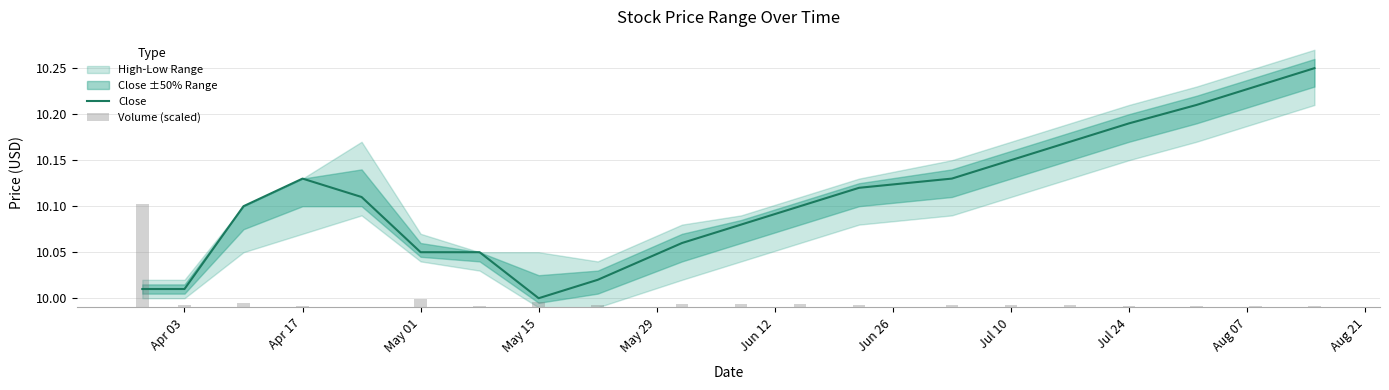

The Close series shows 3.6 at May 01. True or false?

False